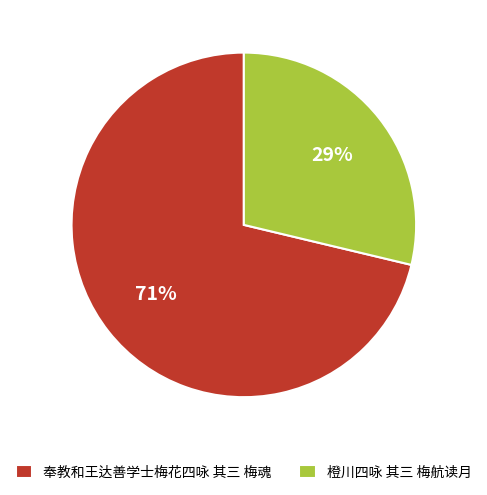

Does any single category account for the majority?

Yes